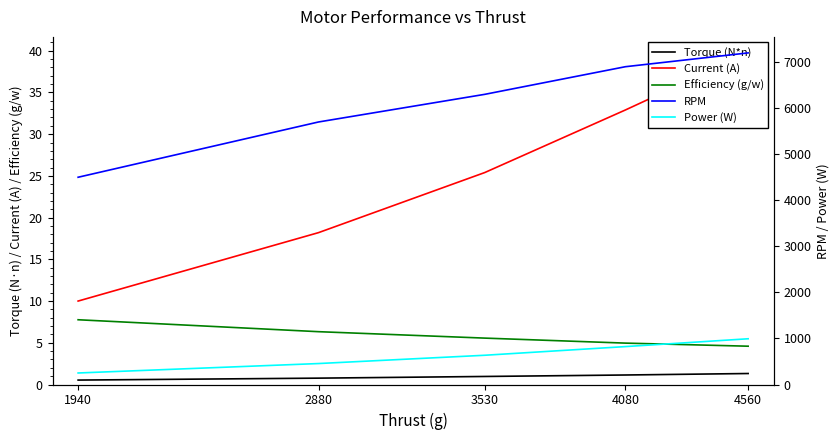

Which series has the largest total across all categories?

RPM